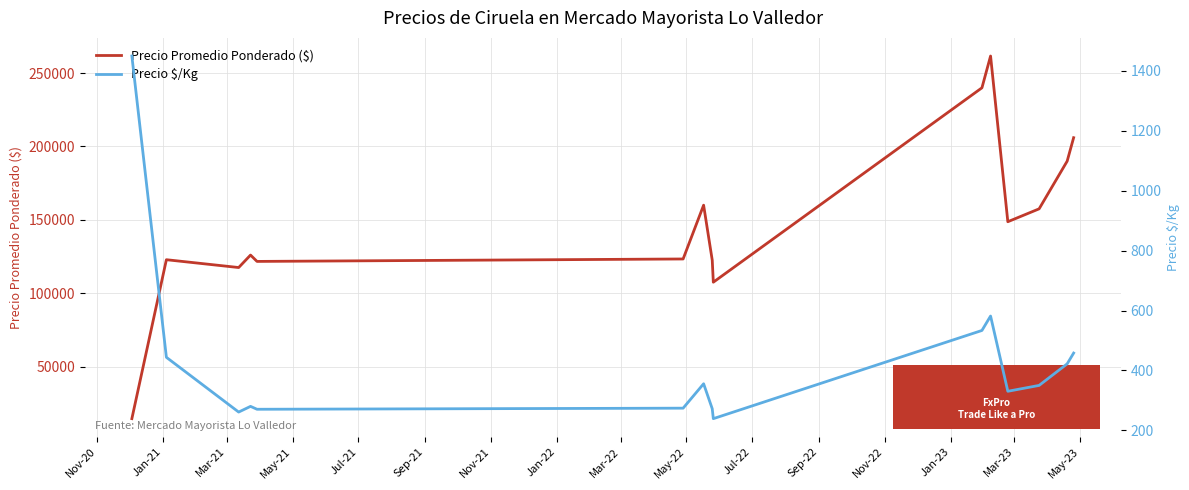

The value of Precio $/Kg at Jan-21 is 443.8. True or false?

True